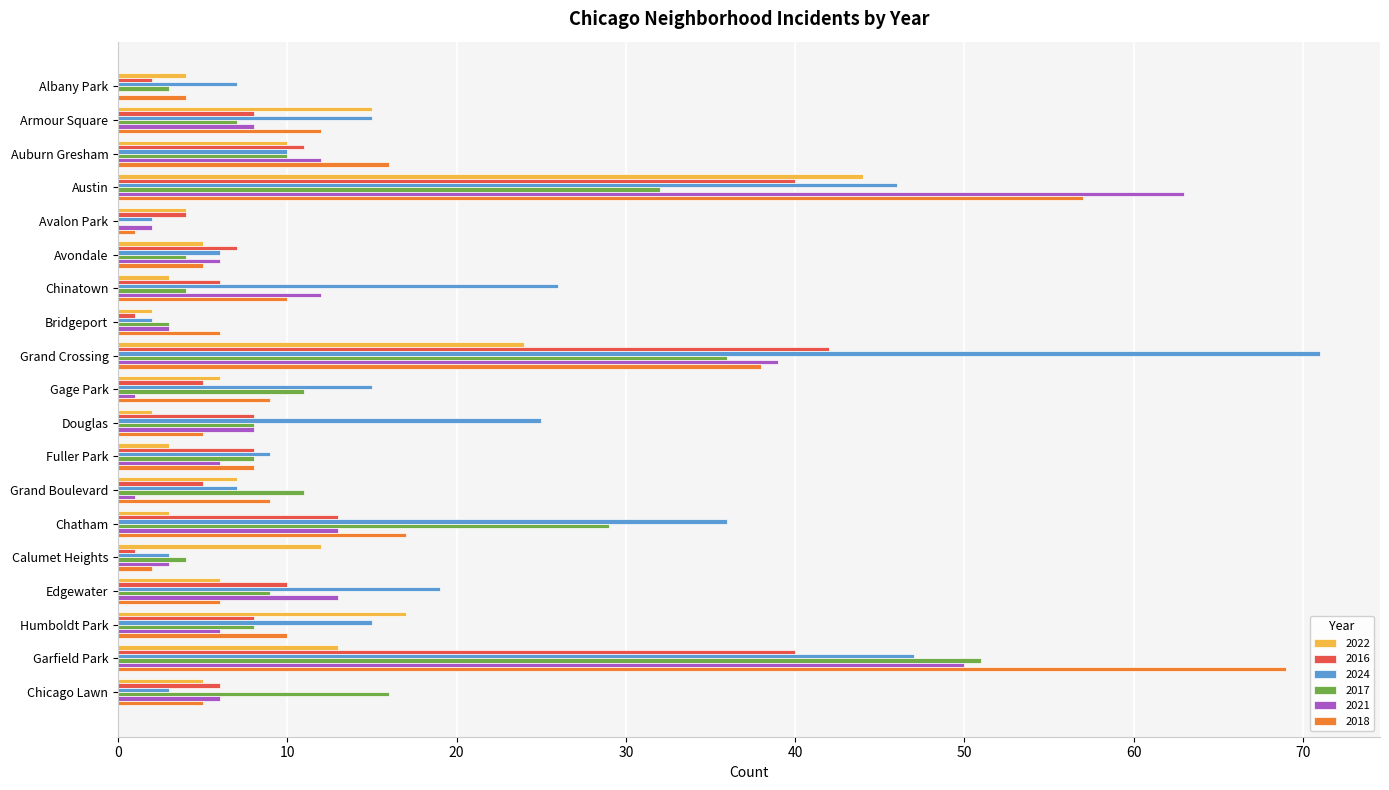

Which series has the largest total across all categories?

2024